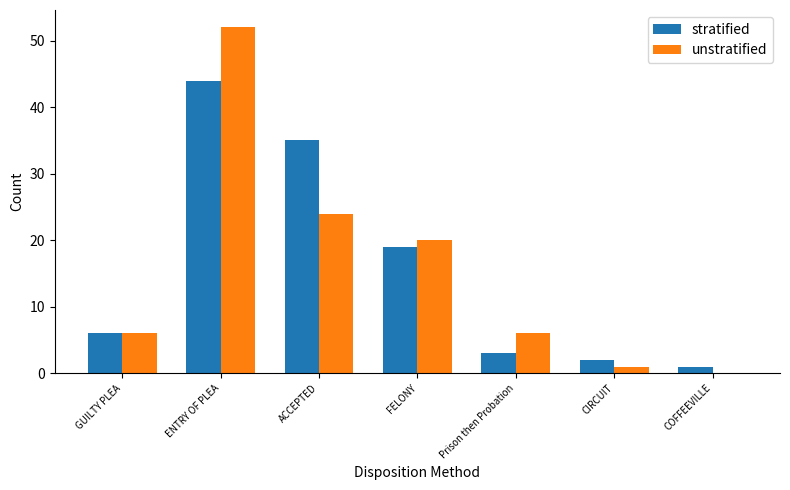

What is the difference between the unstratified values at FELONY and ACCEPTED?

4